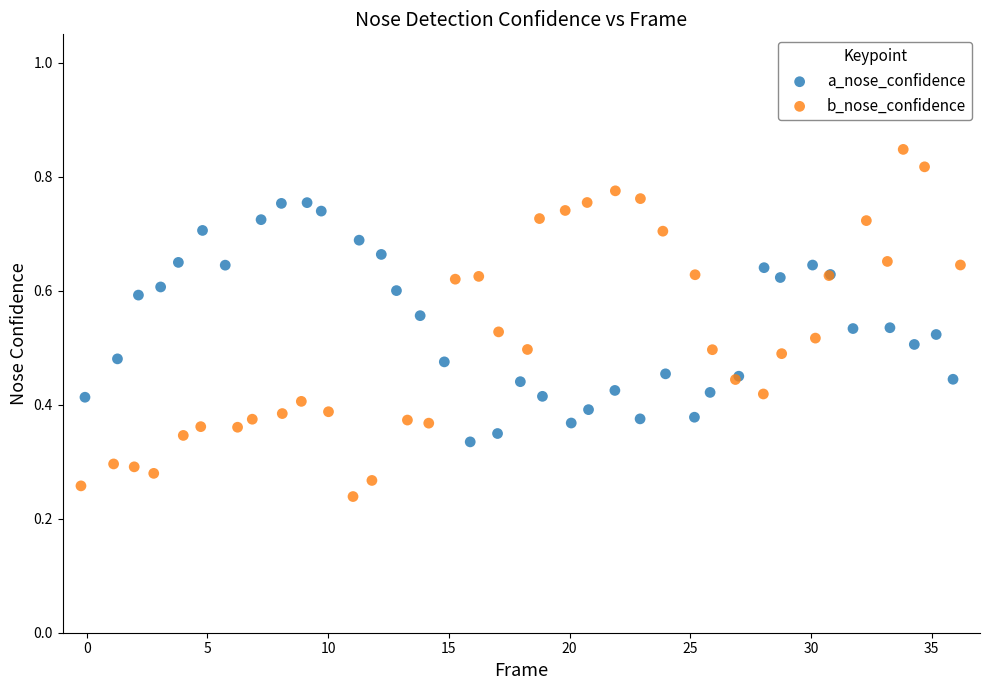

Which series contains the highest Y value?

b_nose_confidence